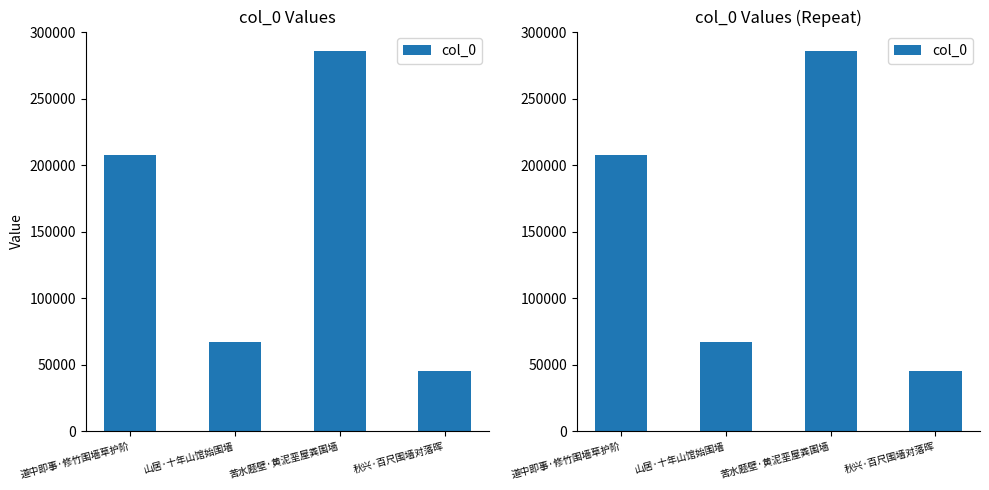

Which has a higher value, 苦水题壁·黄泥垩屋粪围墙 or 道中即事·修竹围墙草护阶?

苦水题壁·黄泥垩屋粪围墙